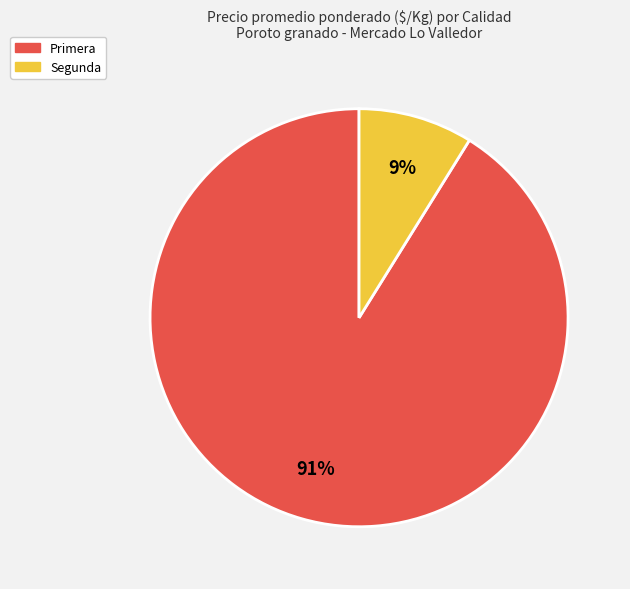

To the nearest percent, what is the combined percentage of Primera and Segunda?

100%